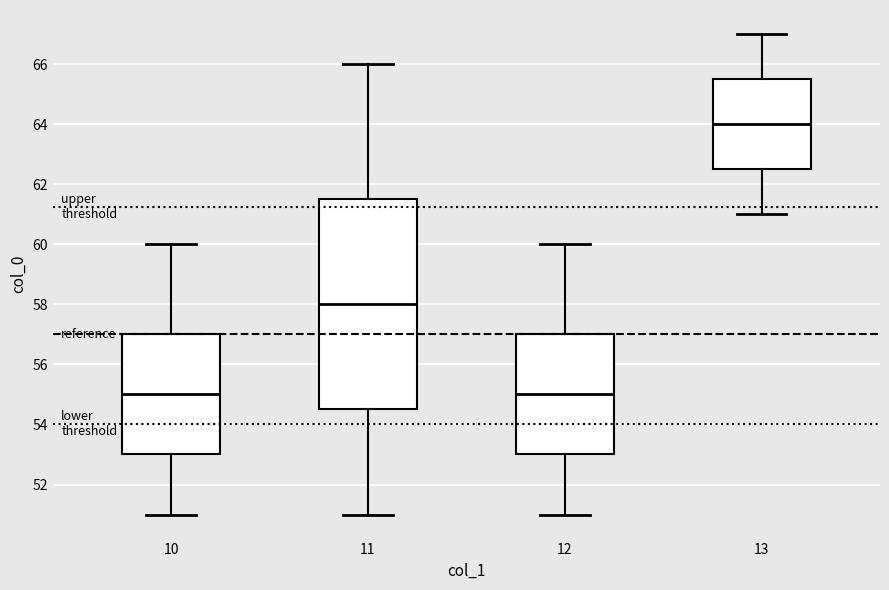

Which box is the tallest, from its lower edge to its upper edge?

11